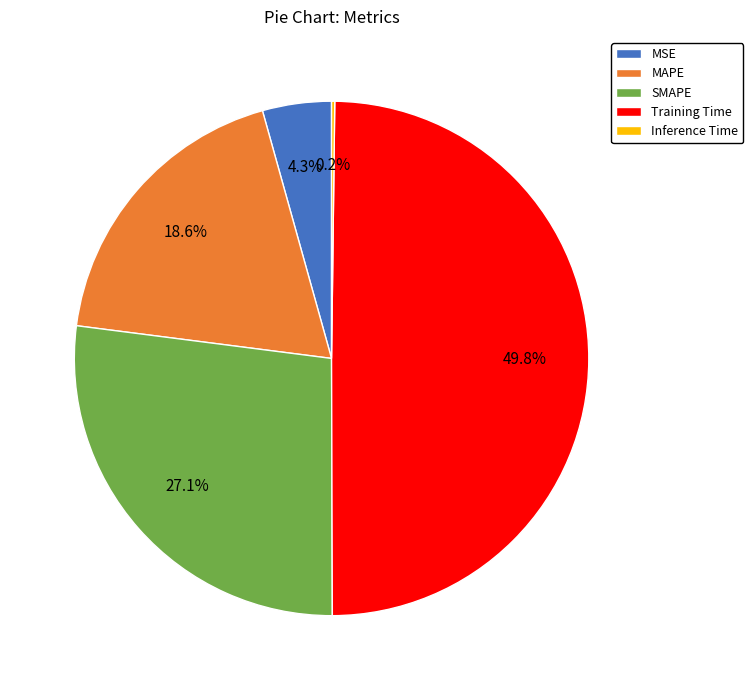

Which slice is the largest?

Training Time